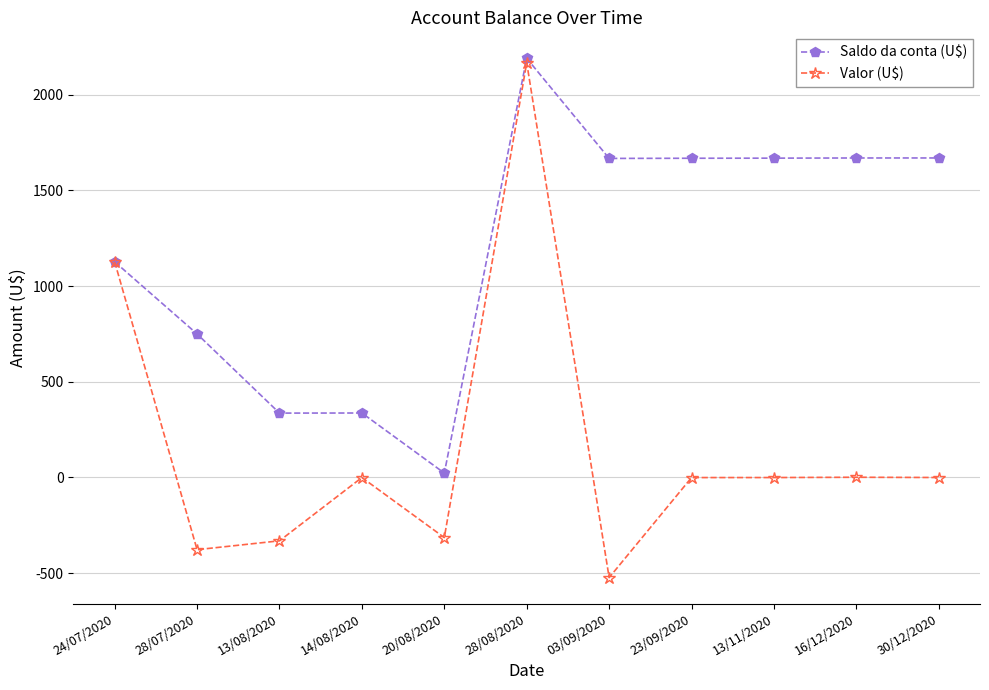

In Saldo da conta (U$), how many points are lower than both neighbors (excluding endpoints)?

3